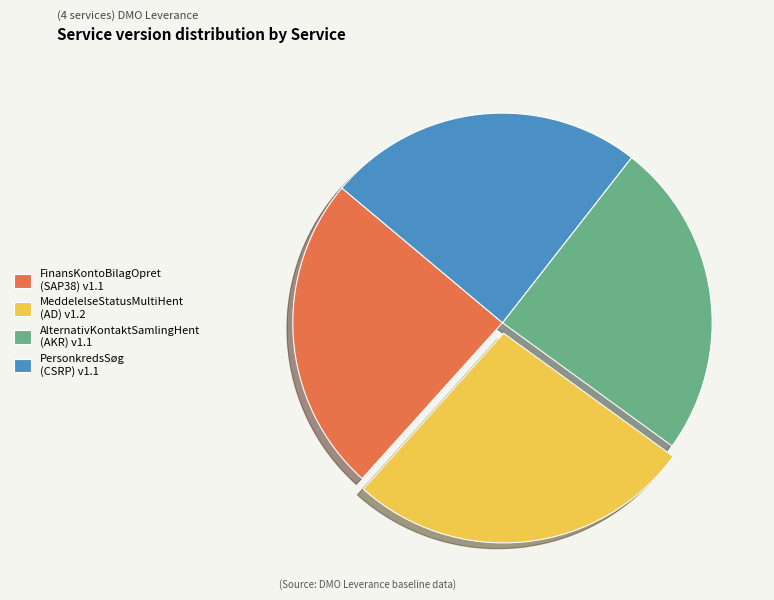

Is there a majority slice in this chart?

No